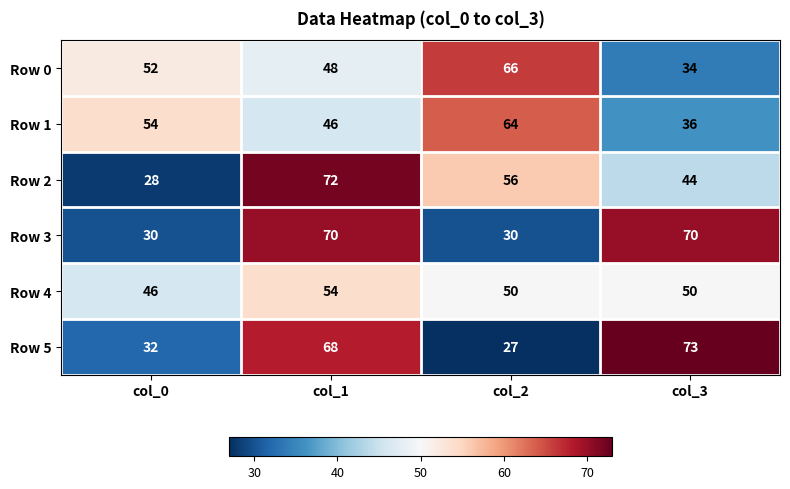

What is the total value across all series at col_3?

307